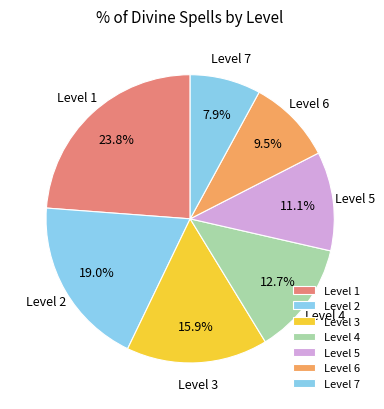

To the nearest percent, what is the difference between the Level 4 and Level 2 slice percentages?

6%